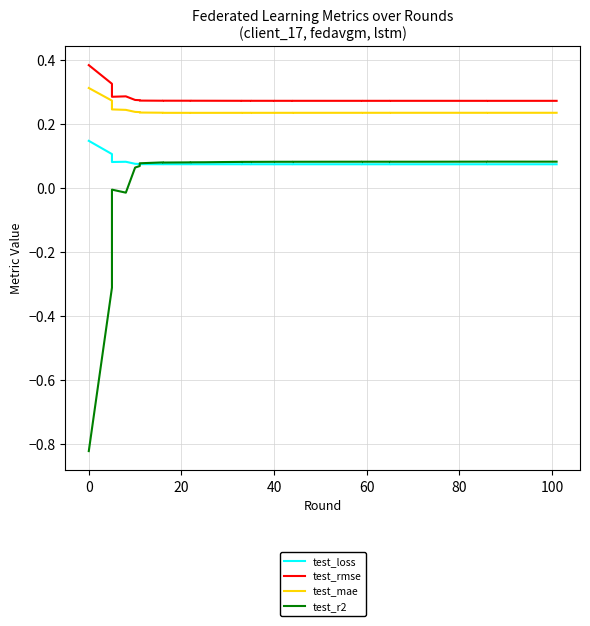

How many values in test_r2 are below zero?

4